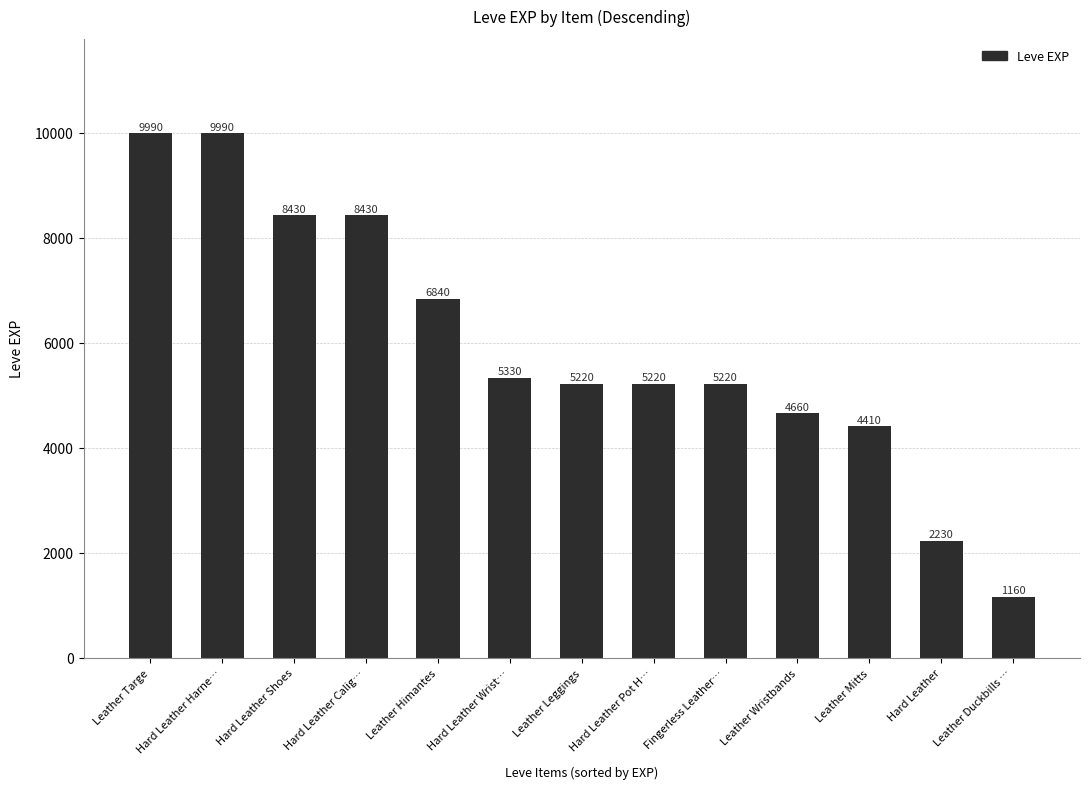

Reading left to right, what are all the values shown in this chart?

9990	9990	8430	8430	6840	5330	5220	5220	5220	4660	4410	2230	1160